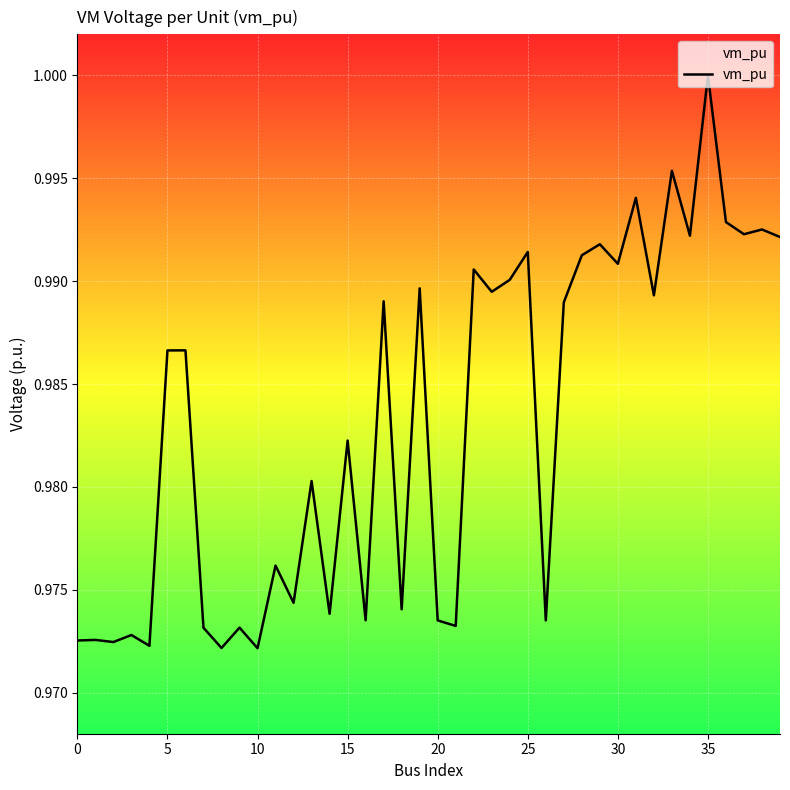

True or false: there are more than 0 points higher than both neighbors.

True